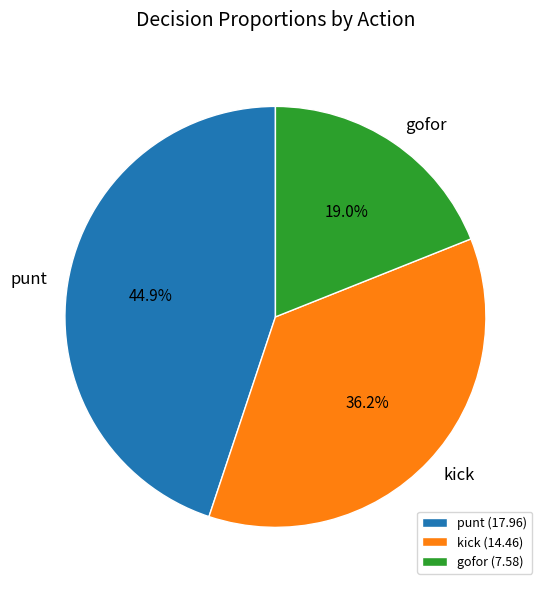

What percentage is NOT represented by punt?

55.1%